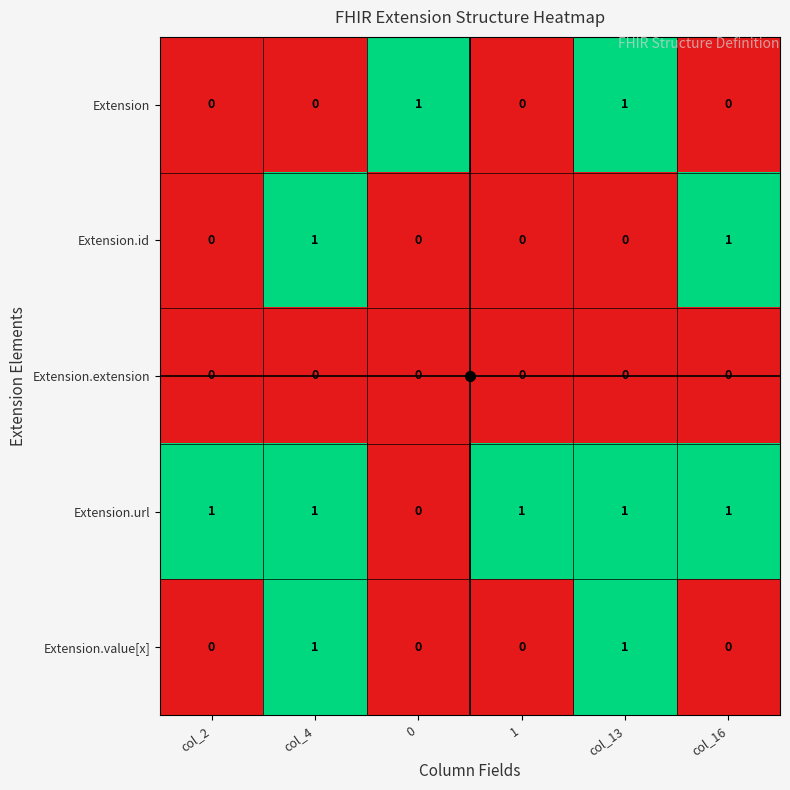

Between 1 and col_16, which series saw the biggest shift?

Extension.id